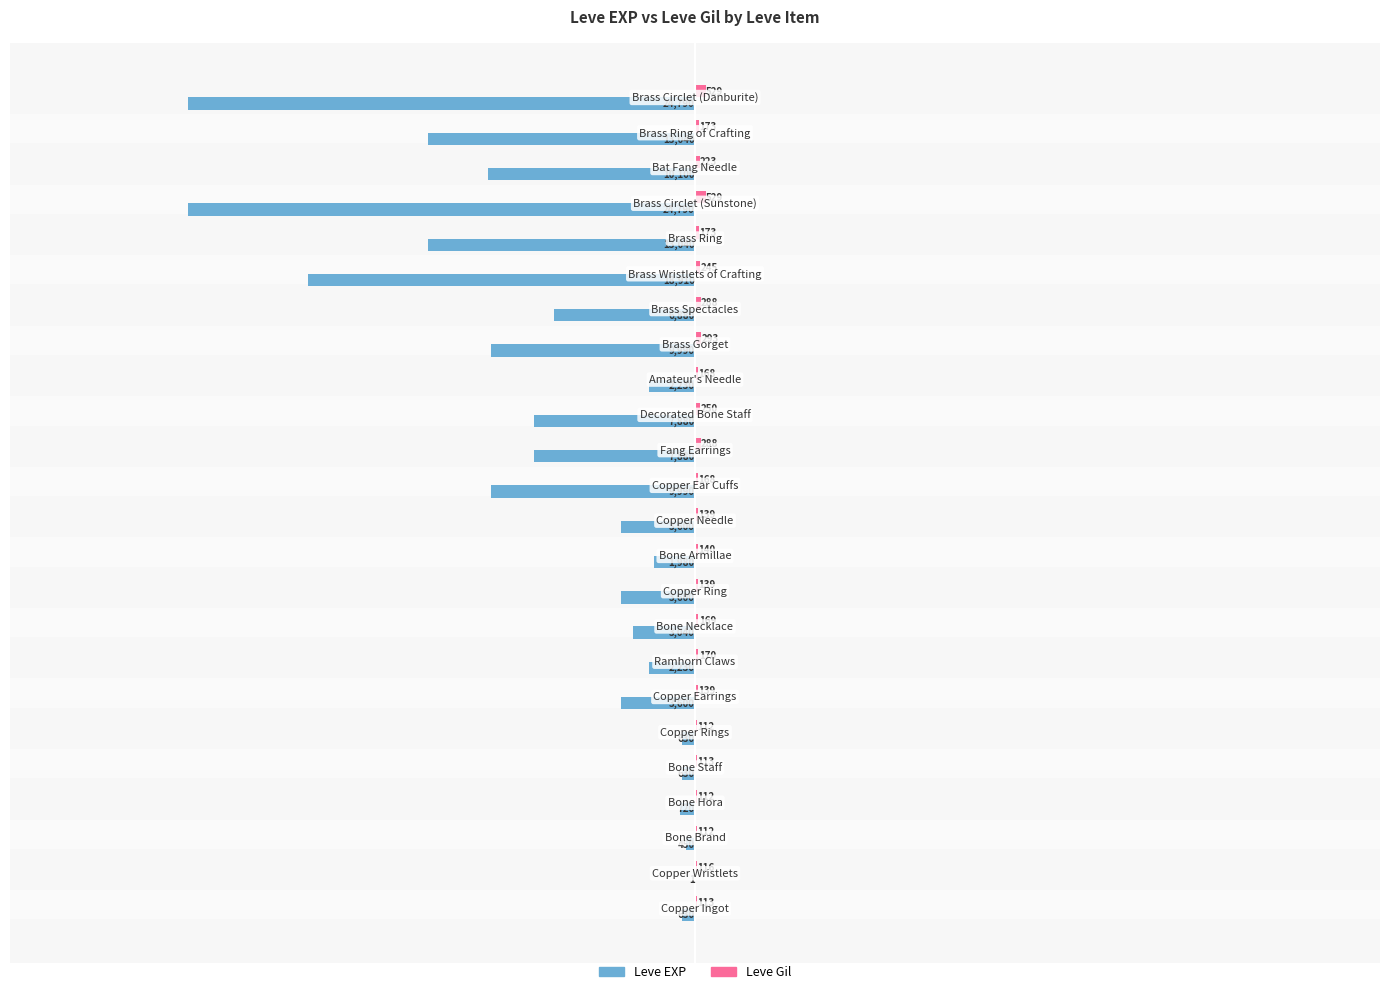

What is the sum of all Leve EXP values?

-170631